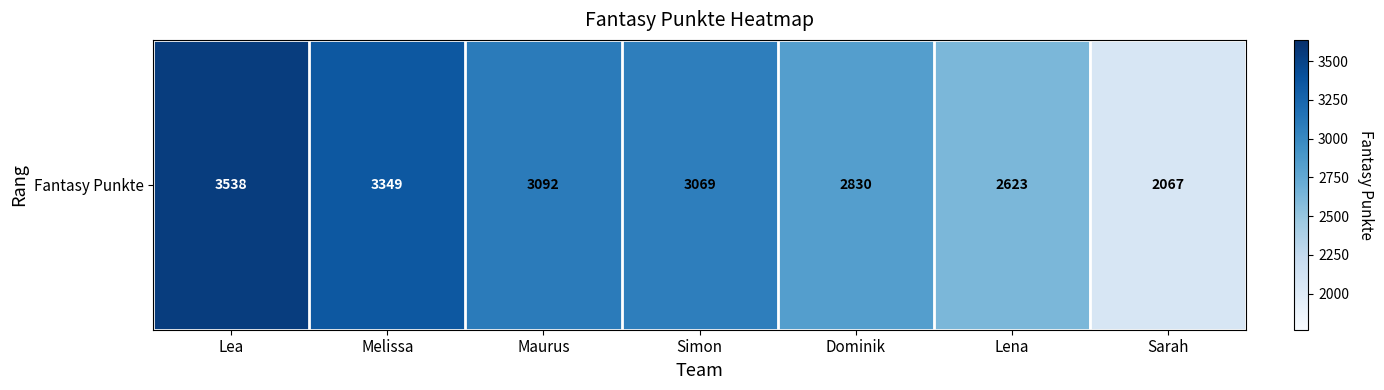

Where is the data nearest to the value 2802?

Dominik